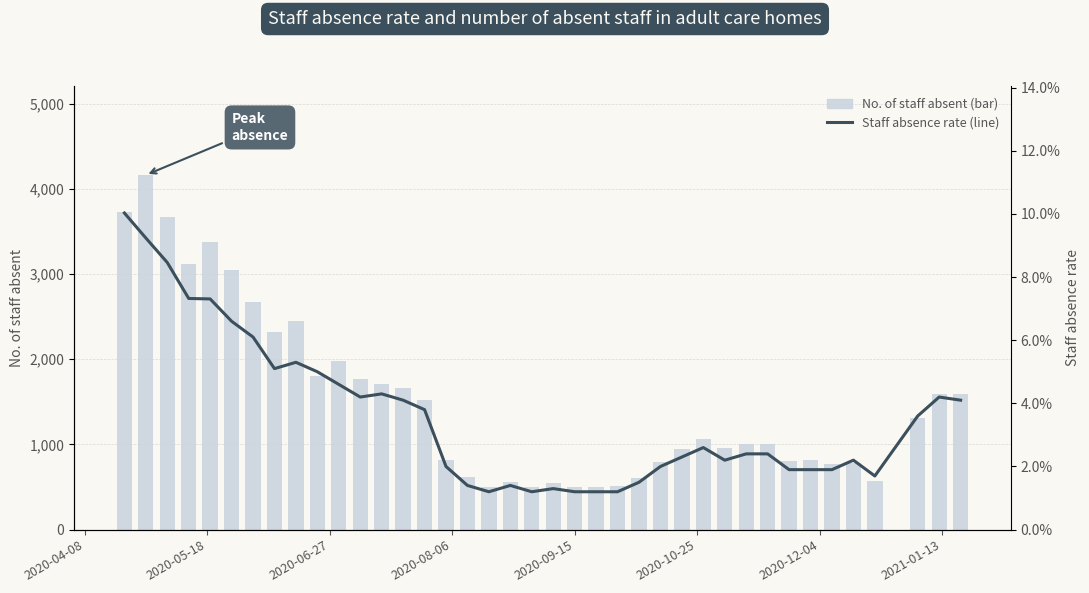

True or false: No. of staff absent (bar) has a value of 376.9 at 31.

False